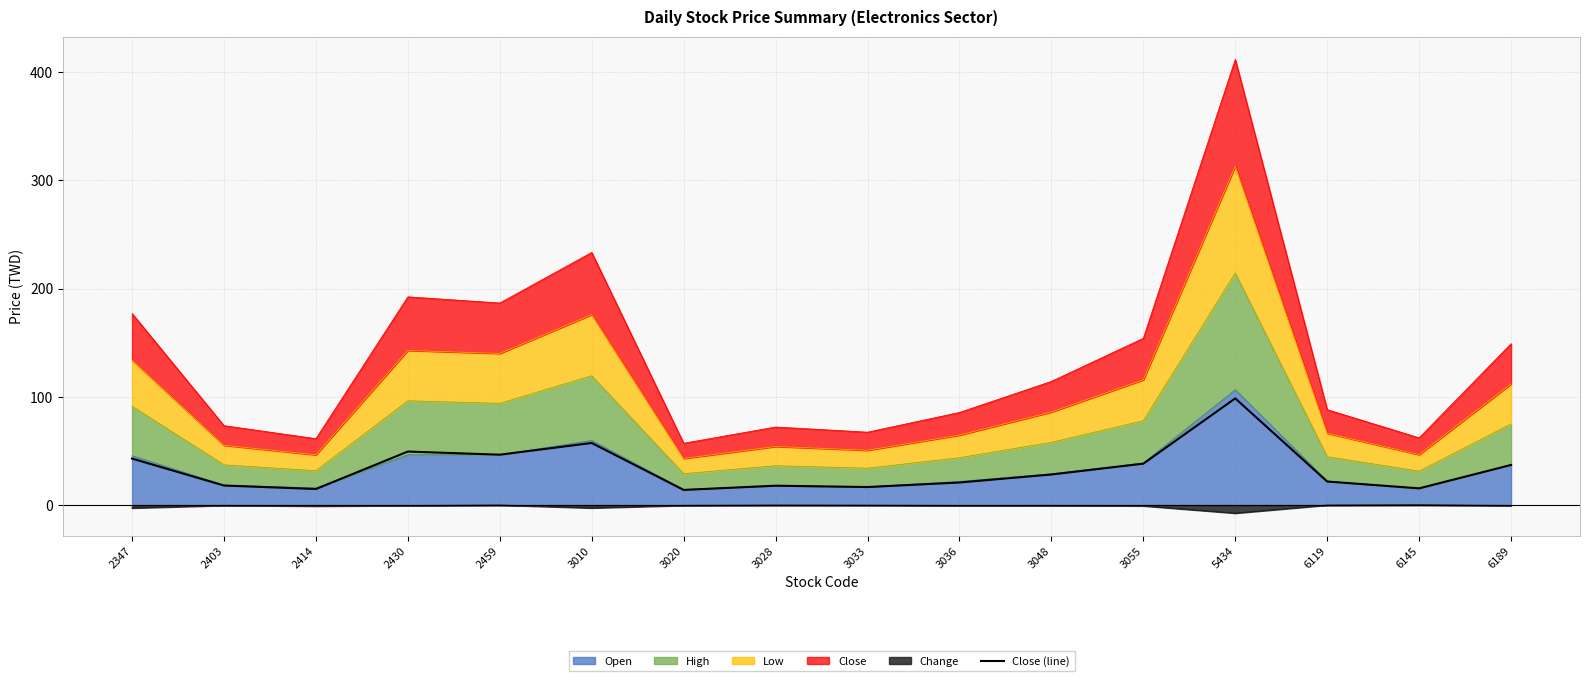

At which category does the chart reach its minimum across all series?

3020